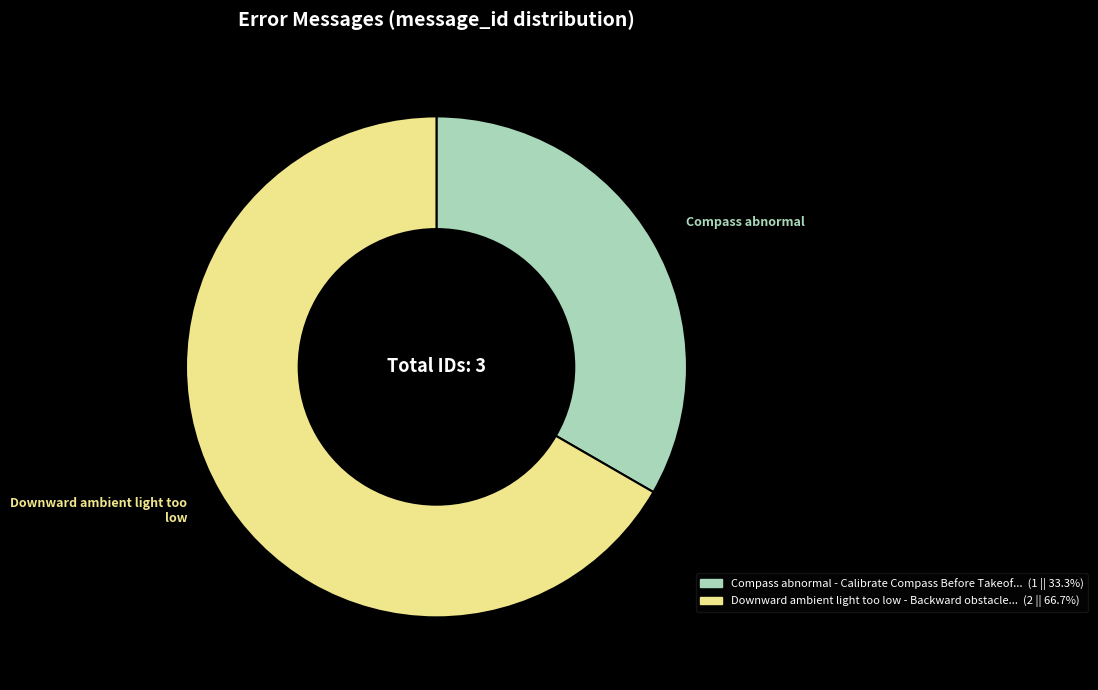

Is there any slice that represents more than half of the pie?

Yes